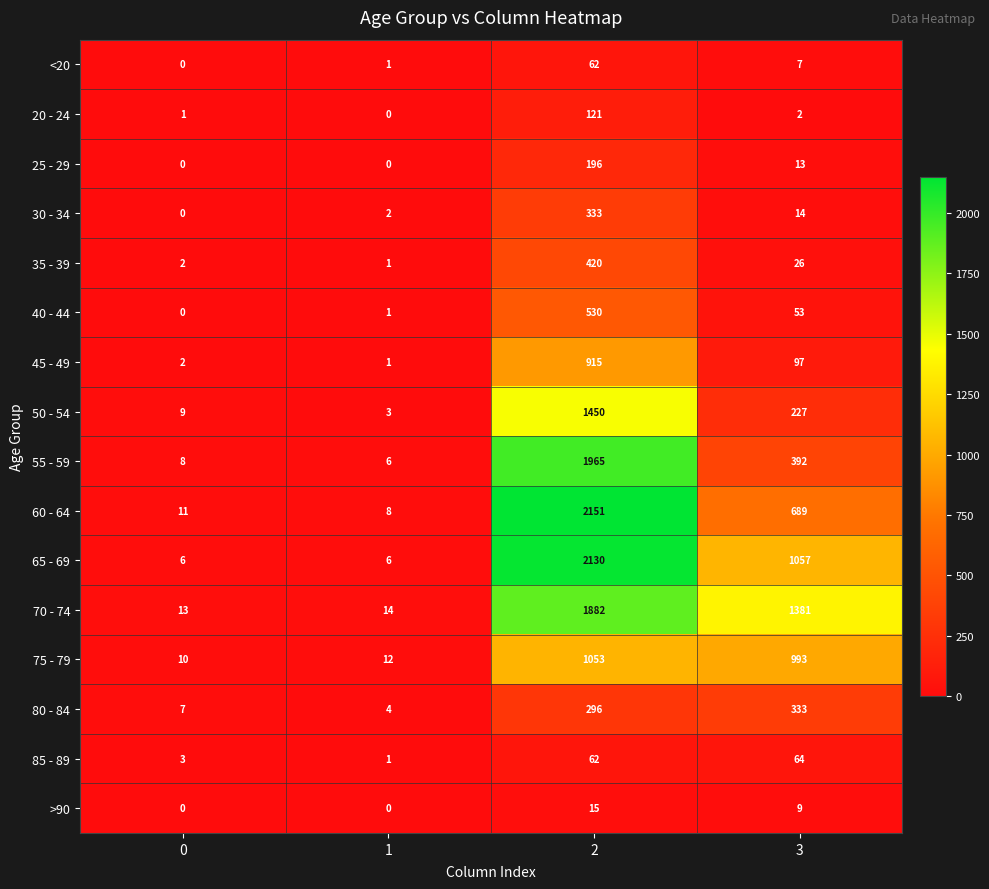

List the labels in order of 40 - 44 value, smallest first.

0, 1, 3, 2